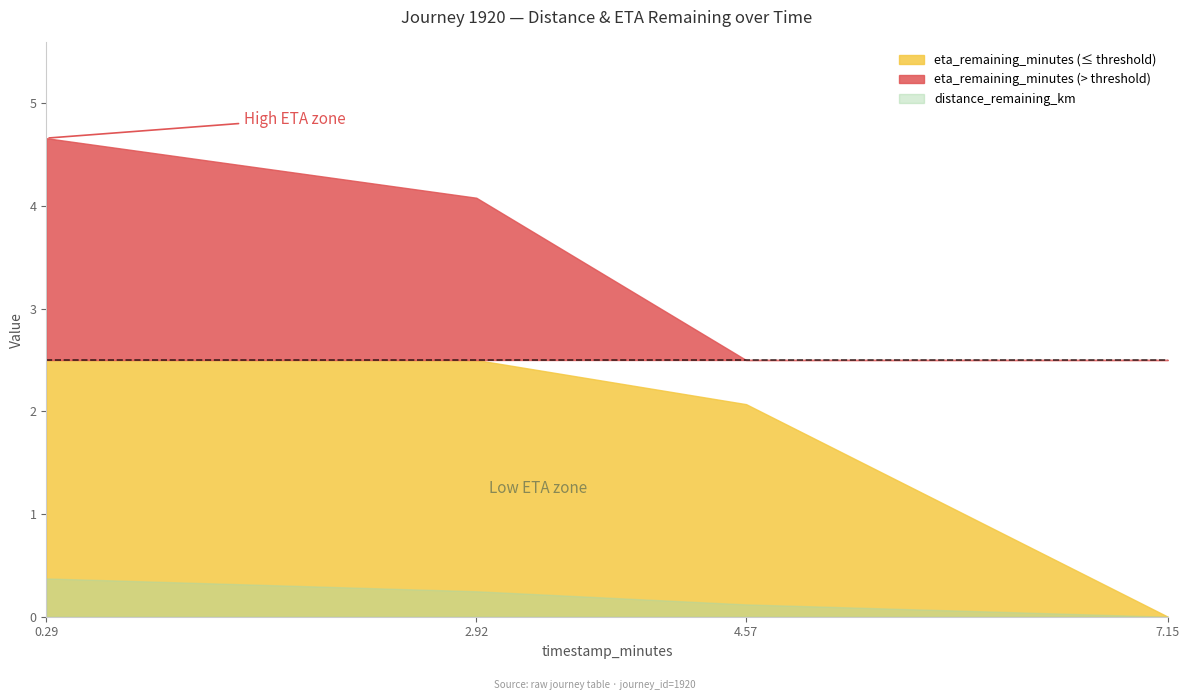

How many lines are shown in the chart?

2